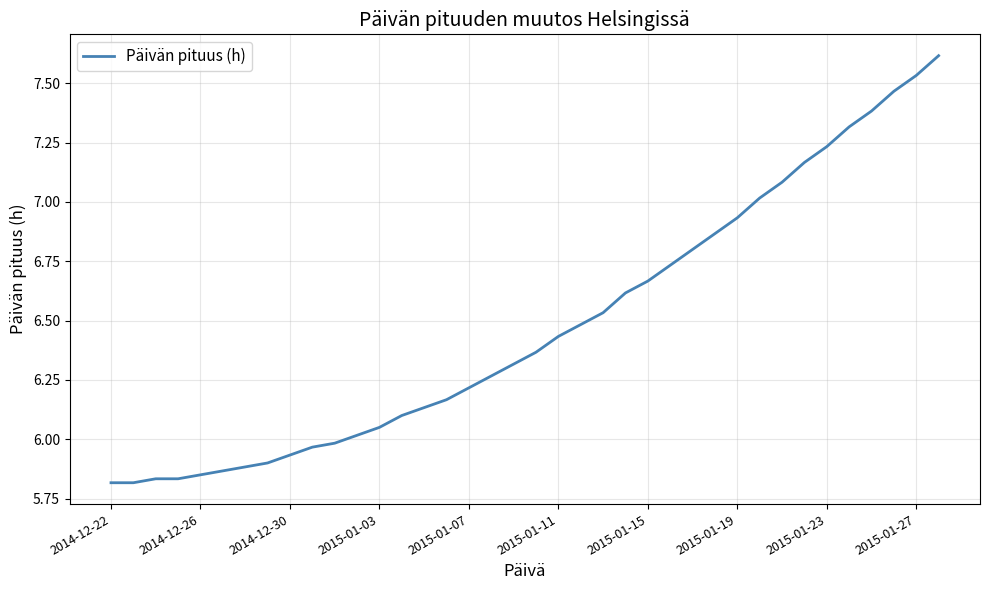

What is the difference between the maximum and minimum values?

1.8